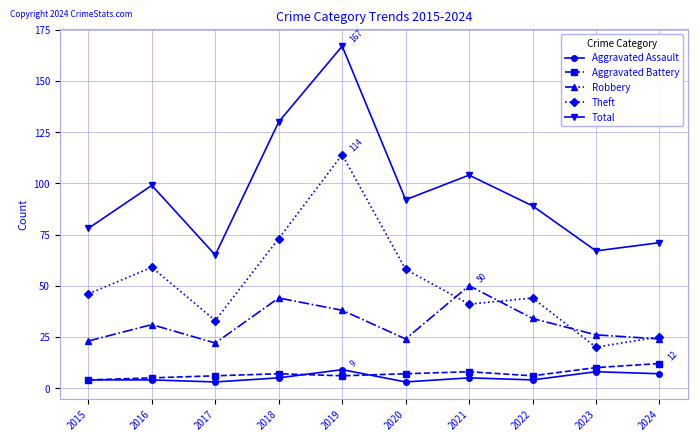

What is the difference between the second highest and second lowest values in the Aggravated Battery series?

5